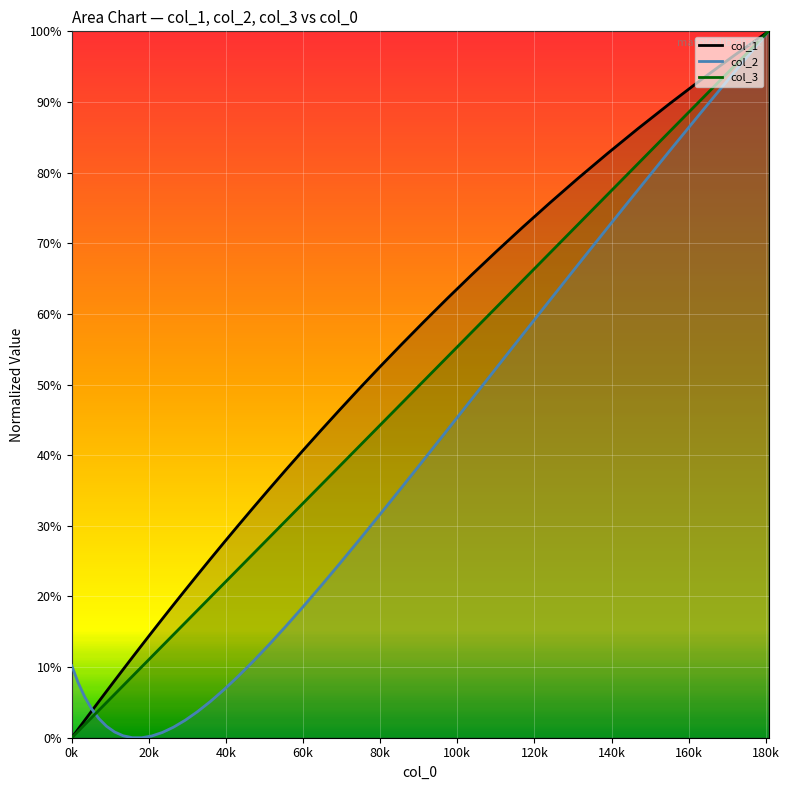

At which label is col_3 line closest to 0?

0k